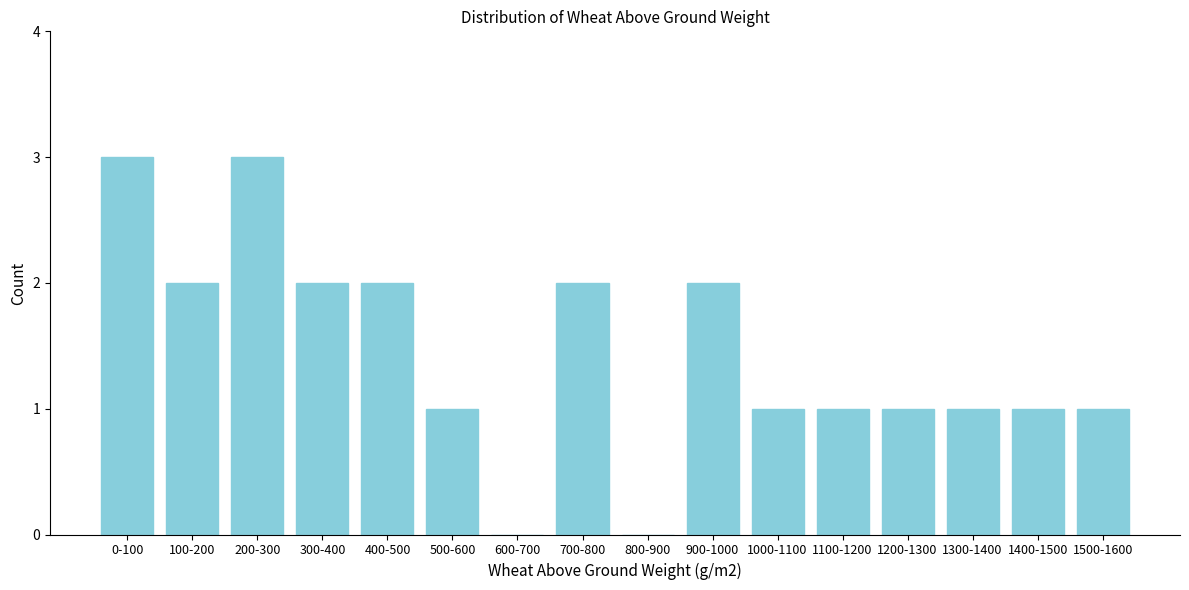

Reading left to right, extract all data points from this chart.

0-100=3	100-200=2	200-300=3	300-400=2	400-500=2	500-600=1	600-700=0	700-800=2	800-900=0	900-1000=2	1000-1100=1	1100-1200=1	1200-1300=1	1300-1400=1	1400-1500=1	1500-1600=1